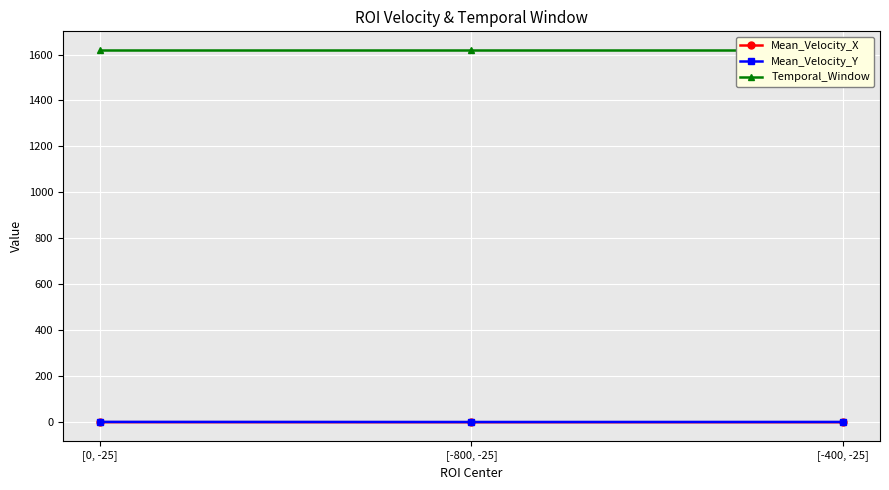

Reading right to left, what are all the values shown in this chart?

Mean_Velocity_X: -0.1	-0.1	0.1
Mean_Velocity_Y: 0.9	0.7	1.1
Temporal_Window: 1620.0	1620.0	1620.0